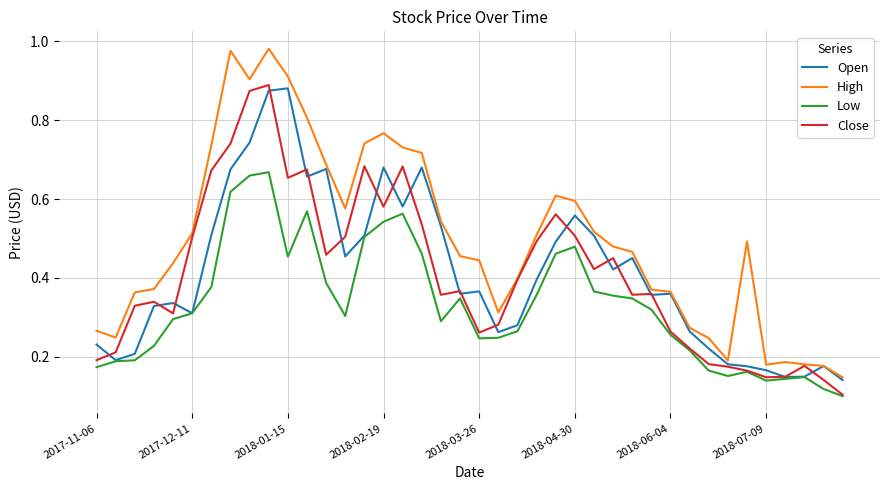

Which series has the largest total across all categories?

High